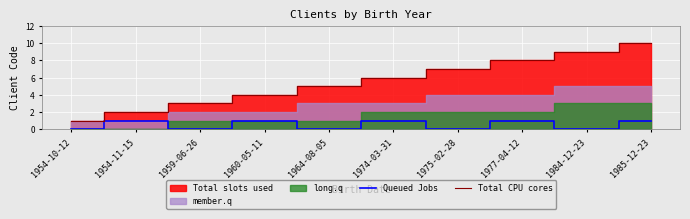

True or false: Queued Jobs and Total CPU cores intersect in this chart.

False